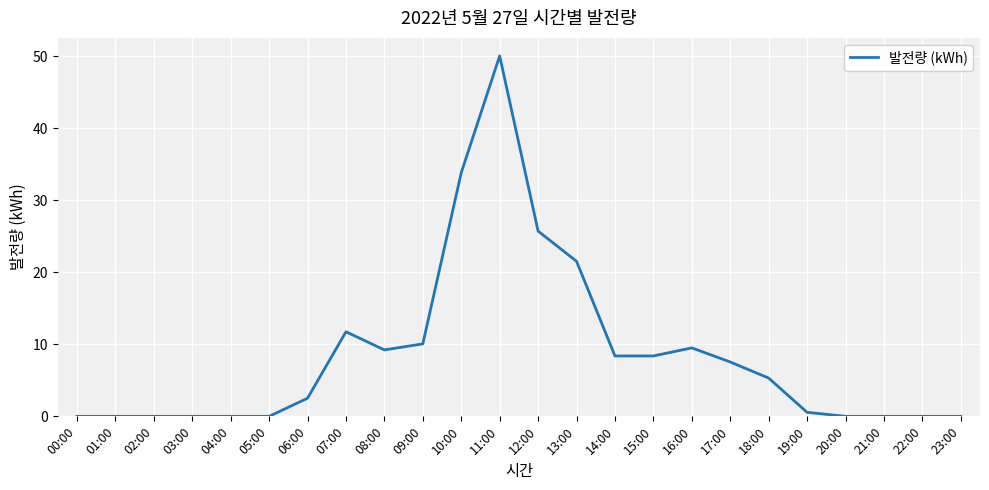

How many categories are shown in the chart?

24